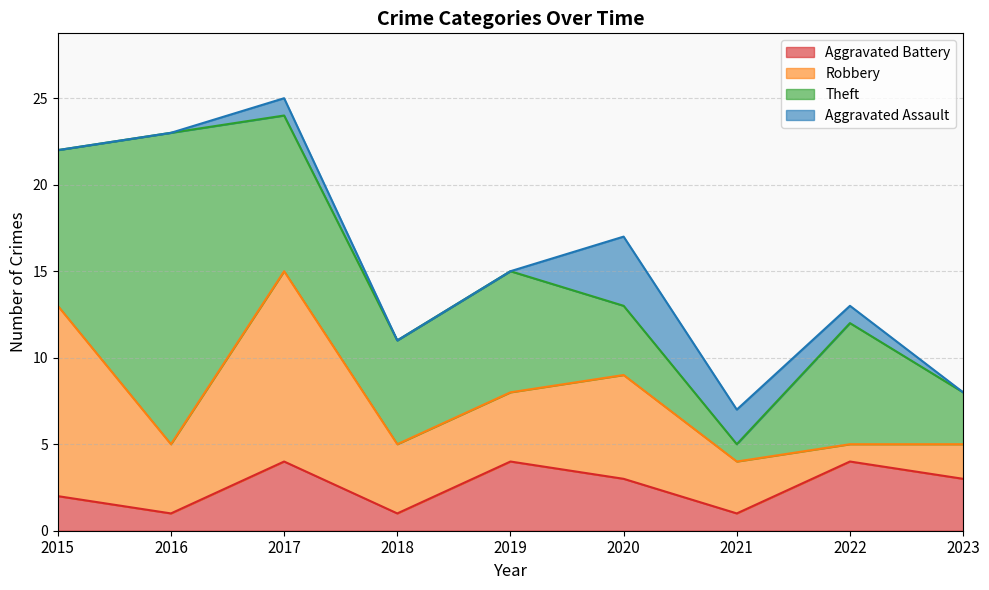

What is the value of the Theft point at the 7th from the left?

1